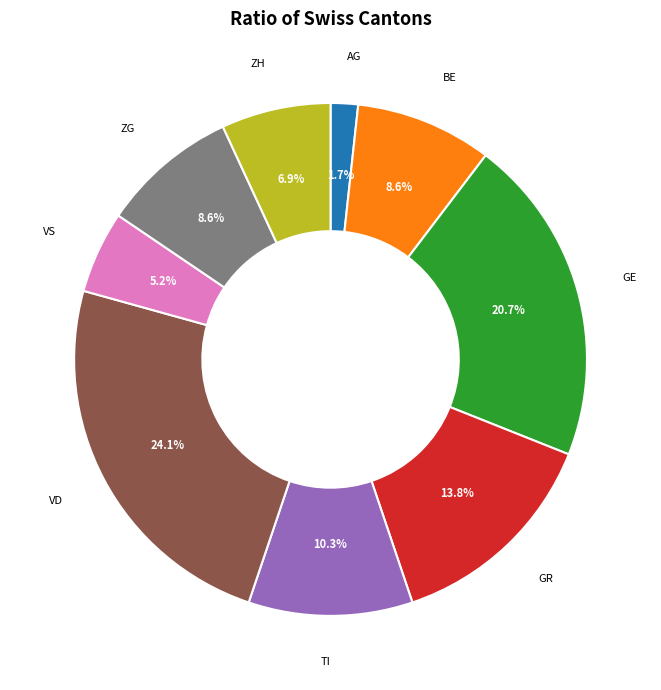

Which category has the smallest portion of the pie?

AG